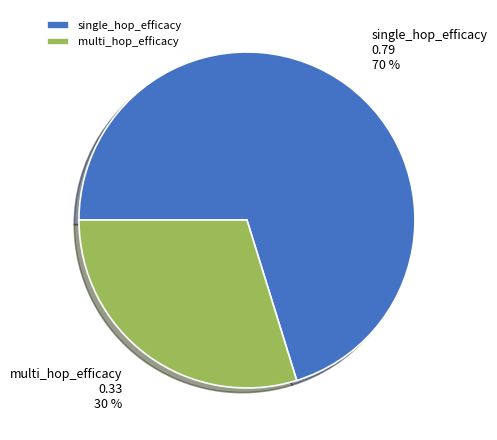

To the nearest percent, what is the difference between the single_hop_efficacy and multi_hop_efficacy slice percentages?

40%